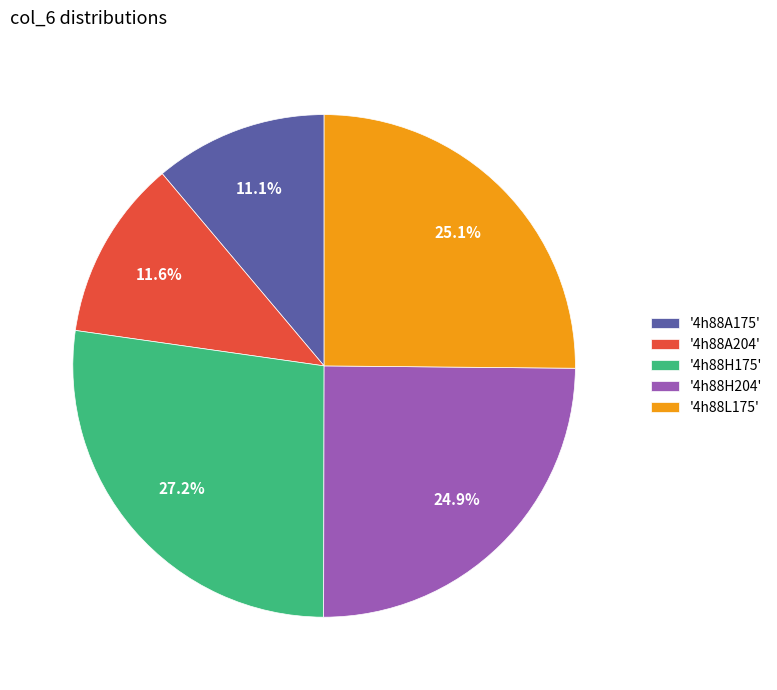

Count the number of slices in the pie.

5